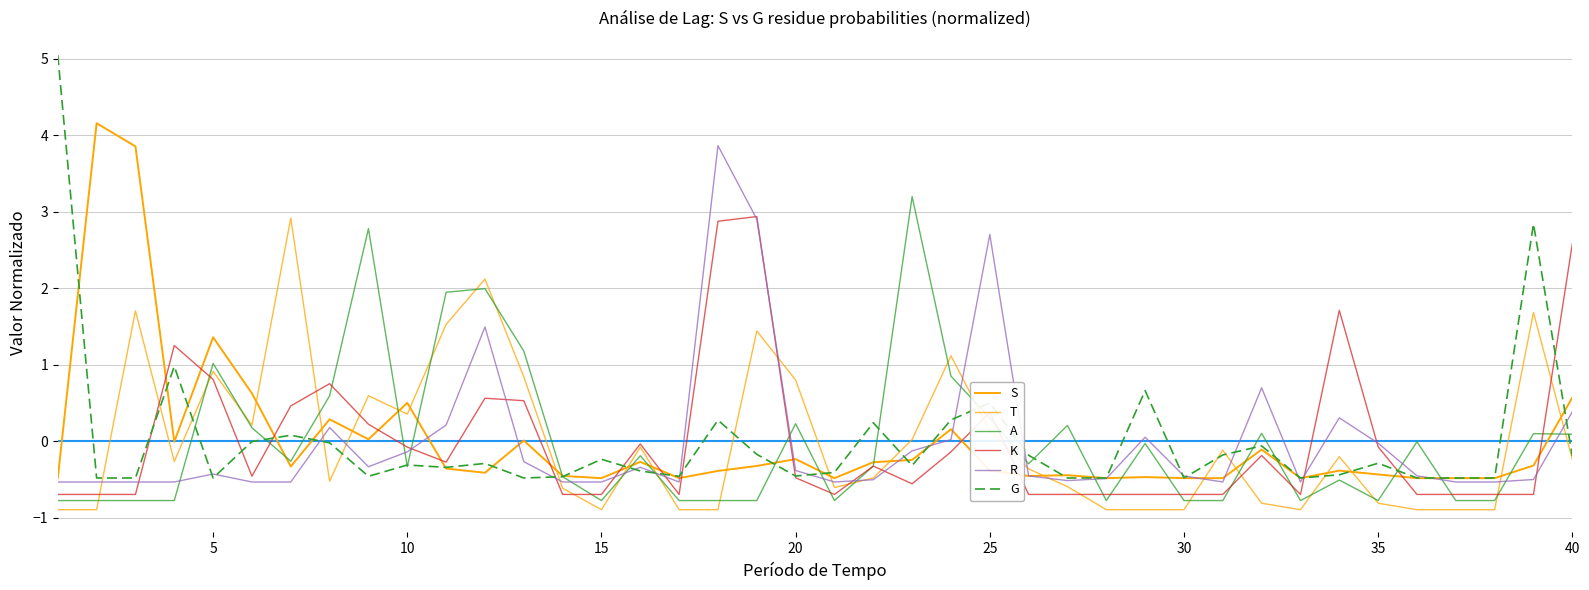

How many lines are shown in the chart?

6